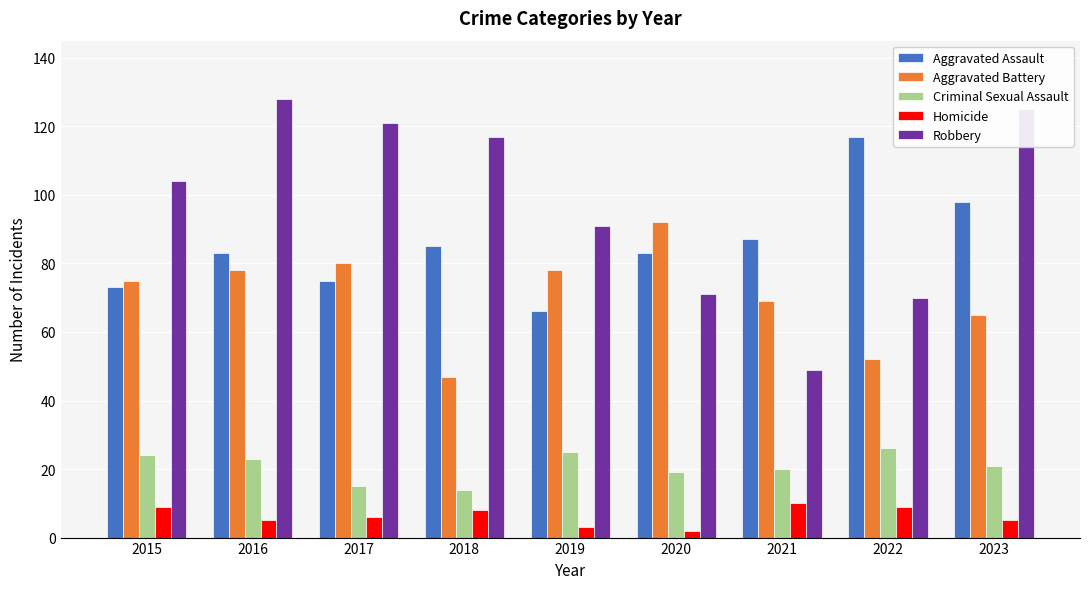

How many data points does each series have?

9